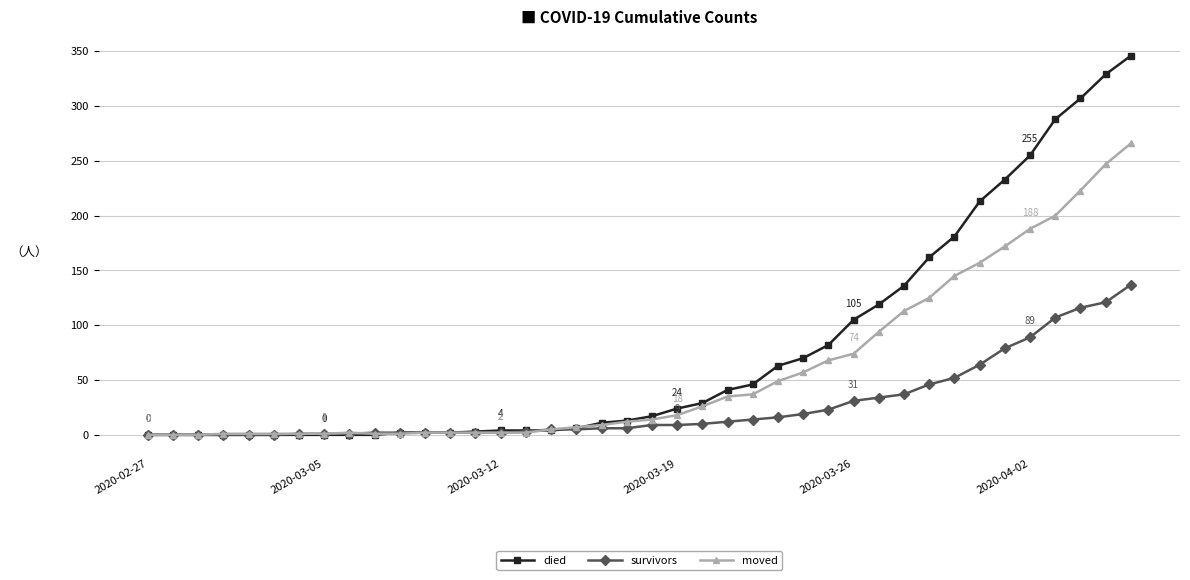

Which series has the largest range (max minus min)?

died